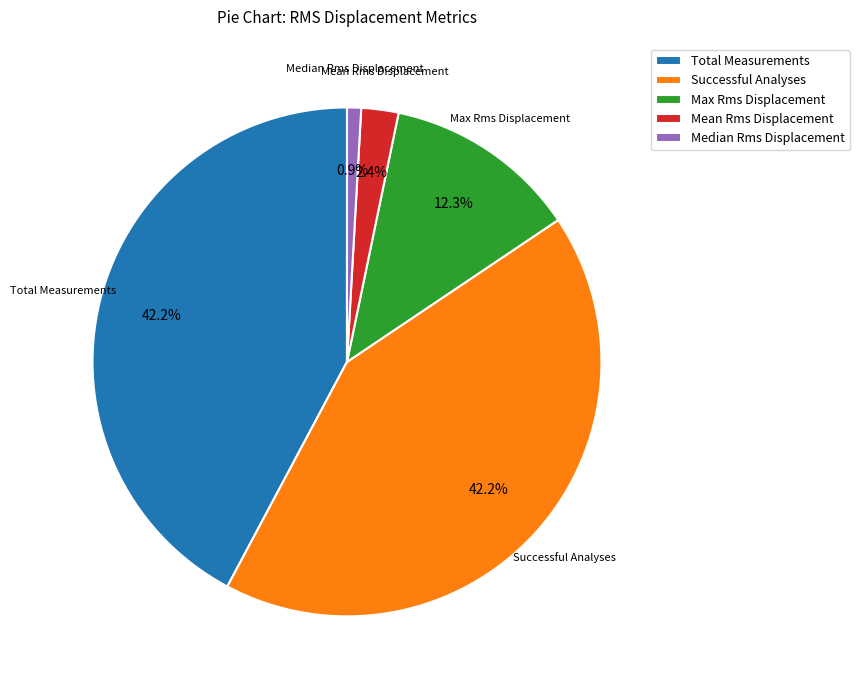

Count the number of slices in the pie.

5